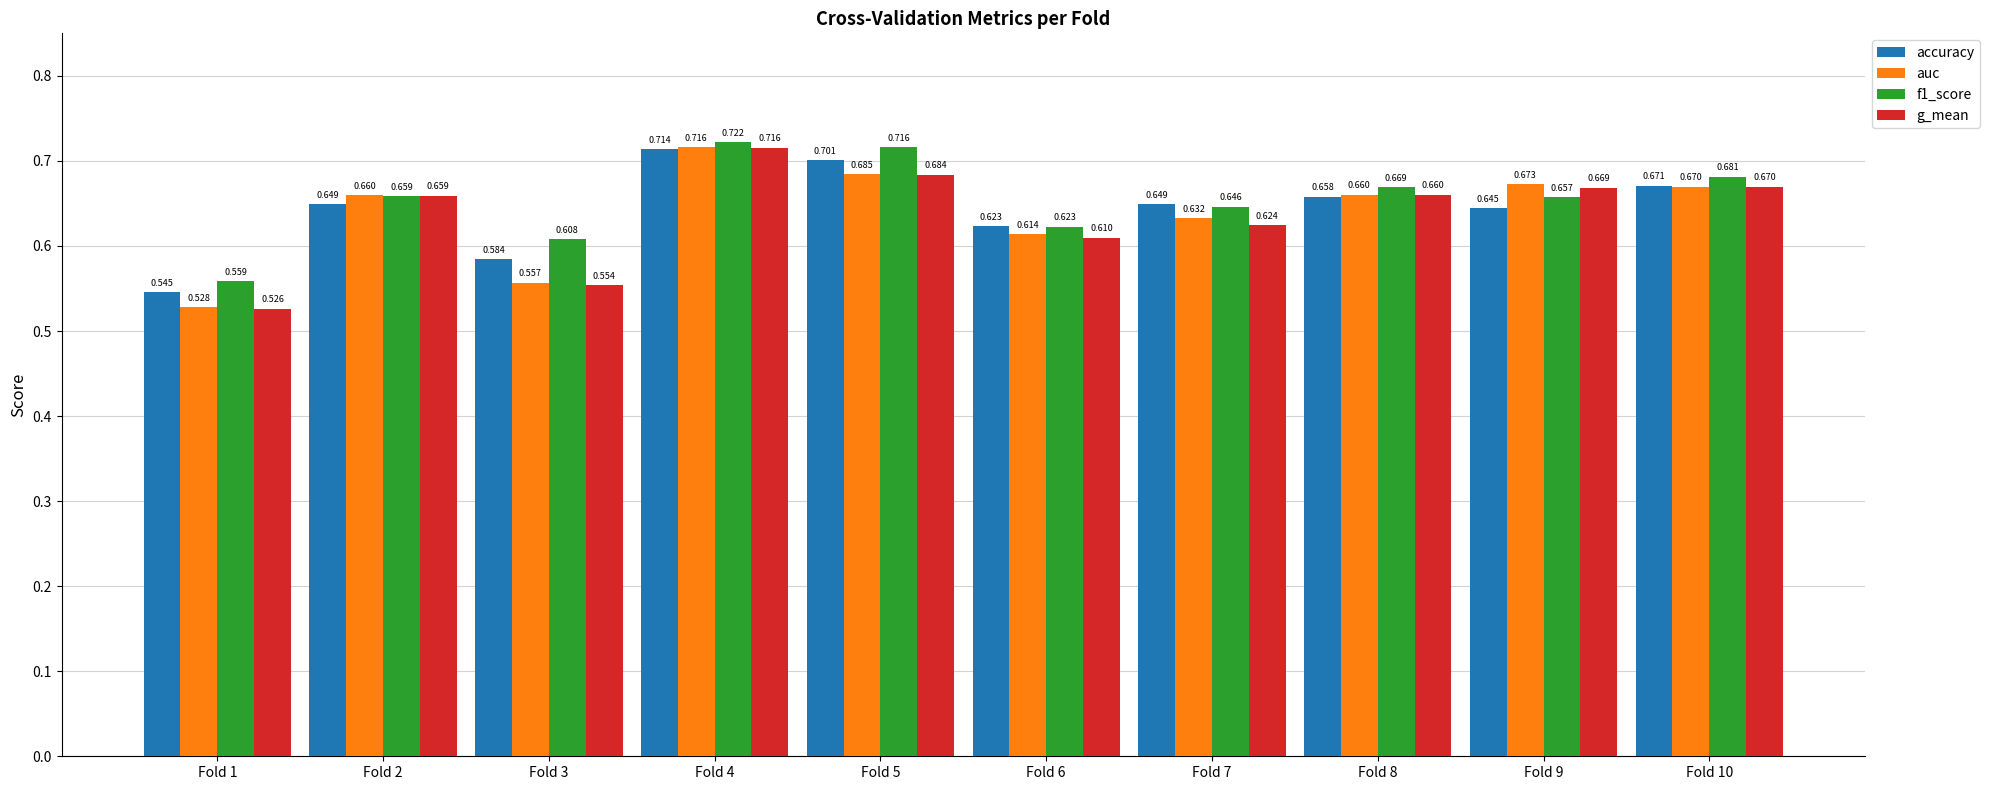

What are all the series names shown in the legend?

accuracy, auc, f1_score, g_mean